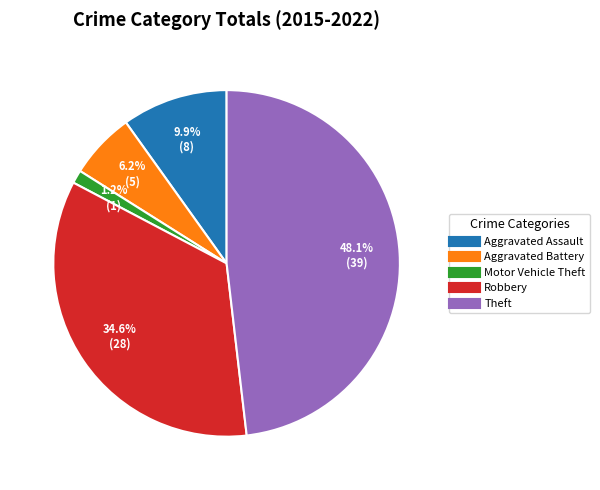

How many segments does this pie chart have?

5